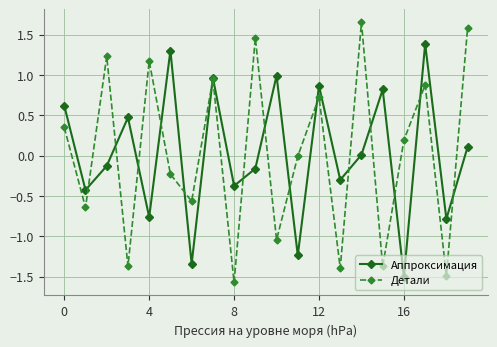

In Детали, how many points are lower than both neighbors (excluding endpoints)?

8